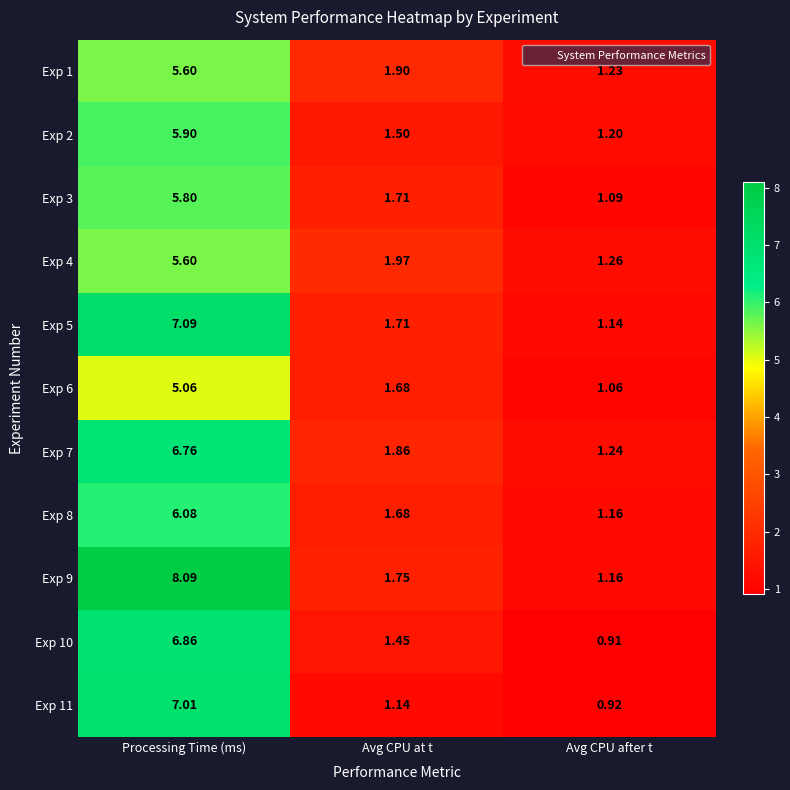

List the labels in order of Exp 3 value, largest first.

Processing Time (ms), Avg CPU at t, Avg CPU after t